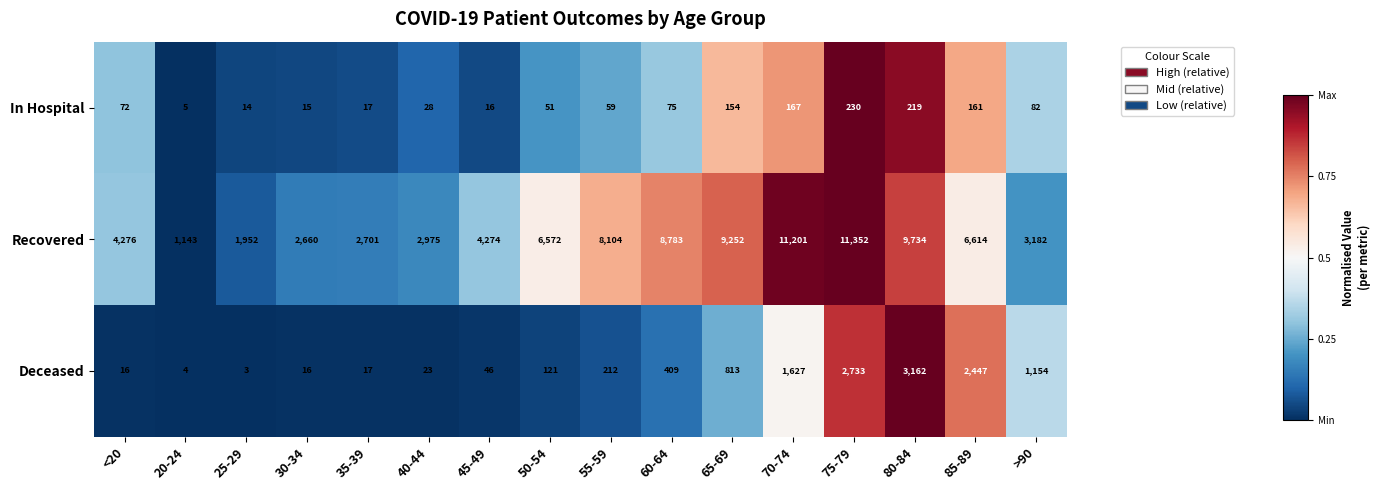

What is the difference between the second highest and second lowest values in the Recovered series?

9249